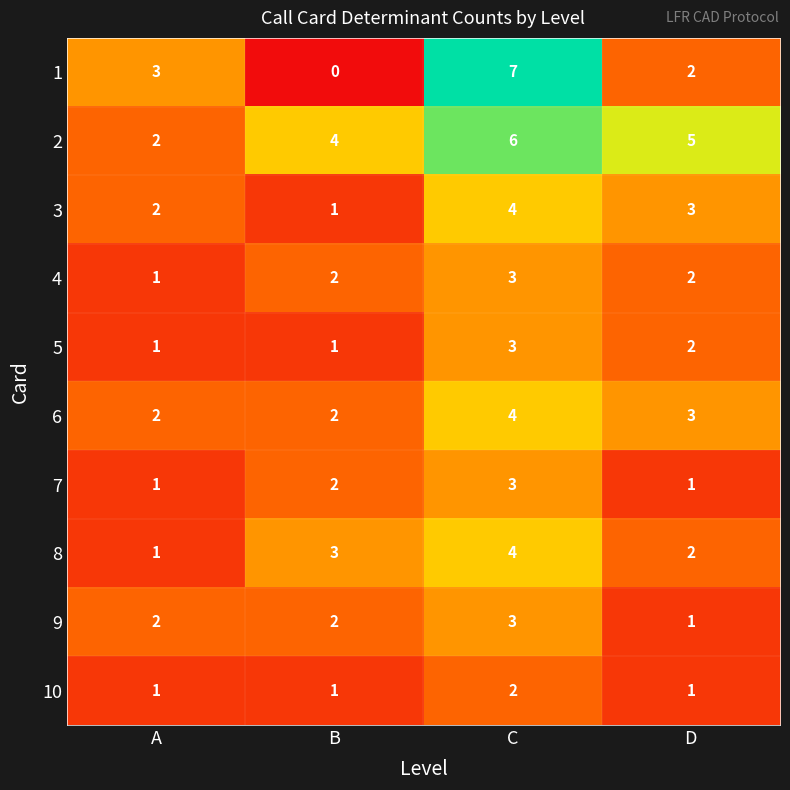

What is the sum of all 4 values?

8